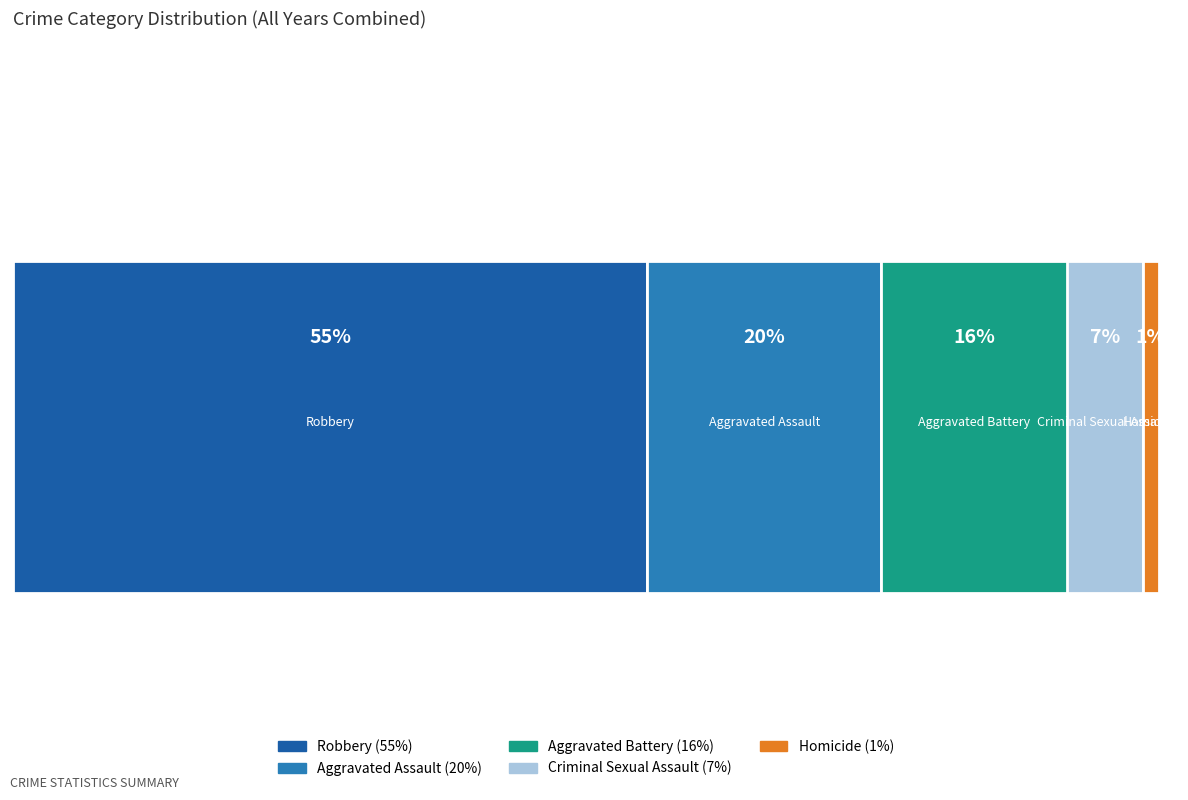

How many bars are there in each group?

5